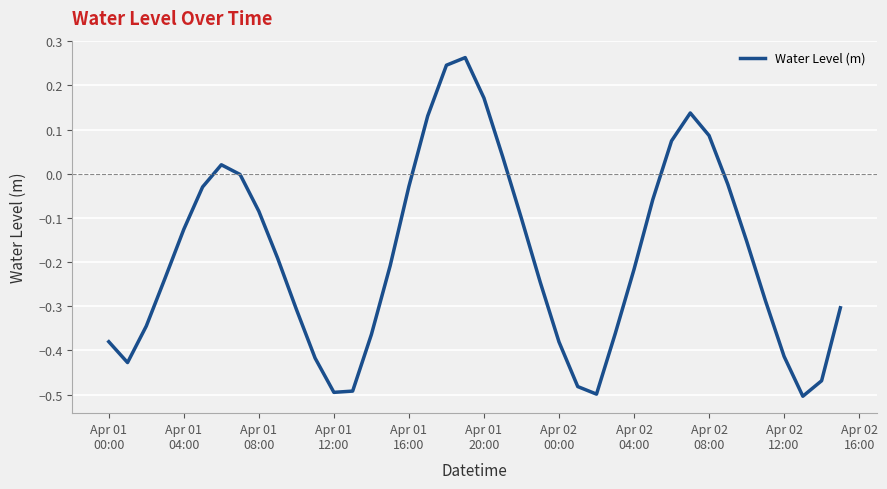

What is the difference between the maximum and minimum values?

0.8